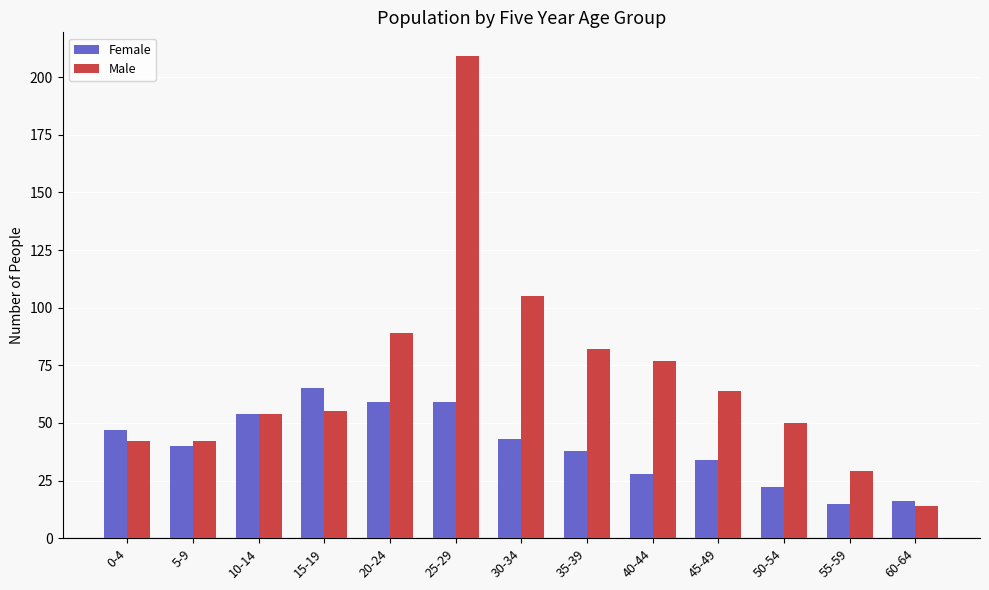

What is the label of the 13th bar from the right?

0-4